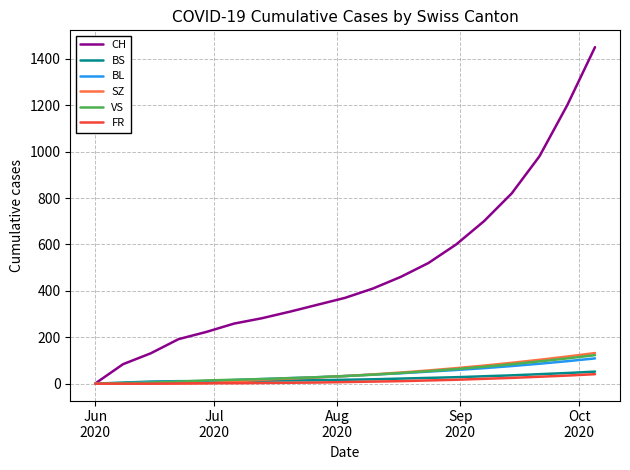

Which series has the largest range (max minus min)?

CH